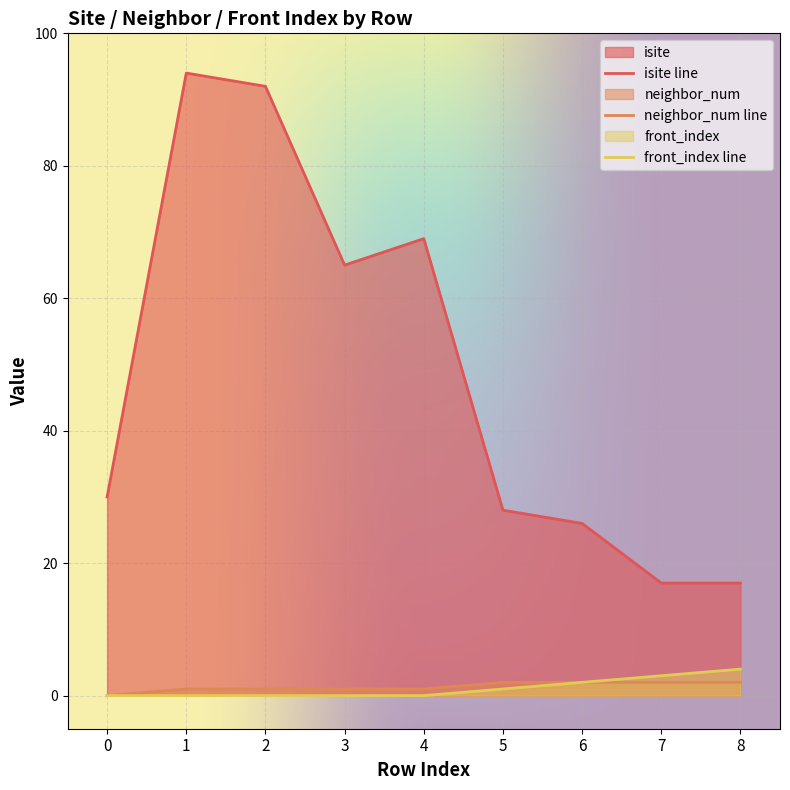

What is the difference between the front_index values at 6 and 1?

2